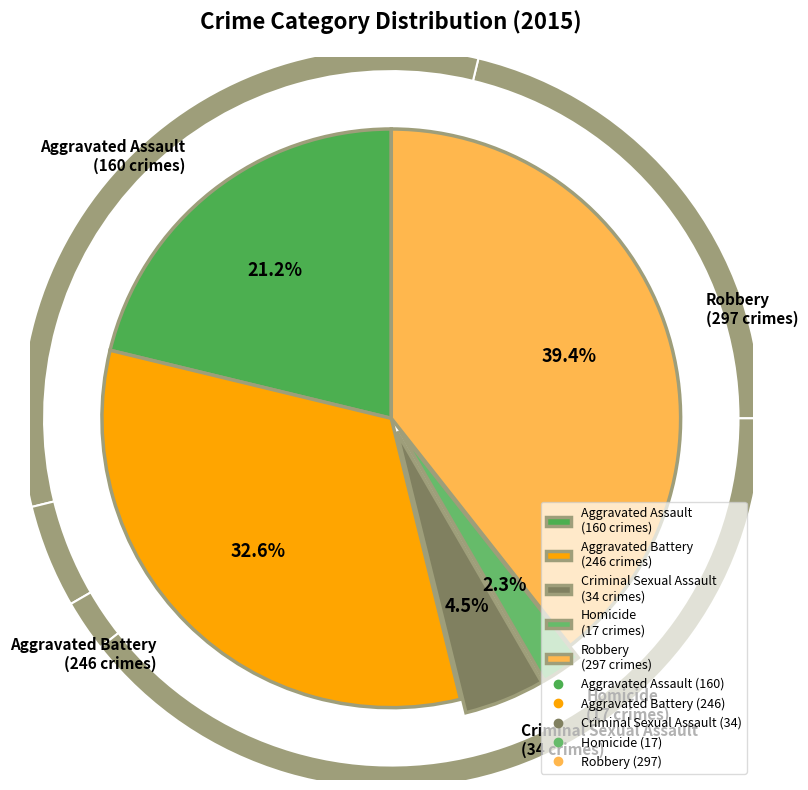

To the nearest percent, what percentage of the pie is Criminal Sexual Assault?

5%